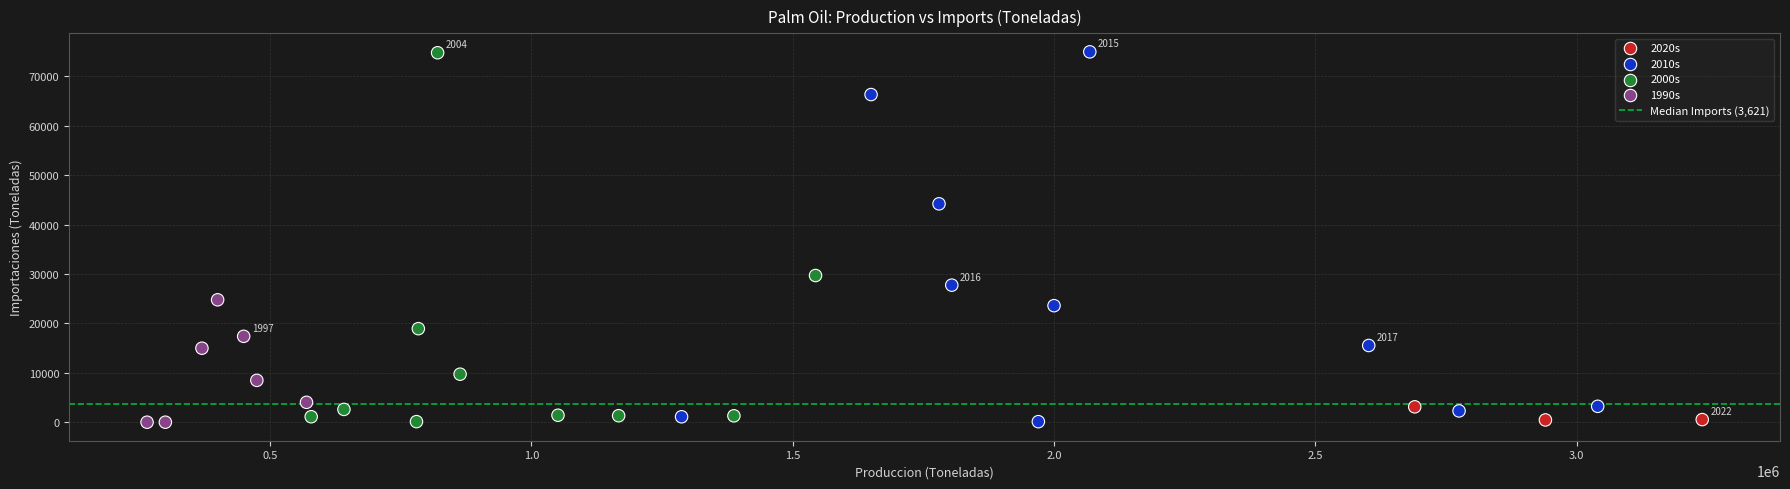

What is the range of X values (max minus min)?

2975000.0